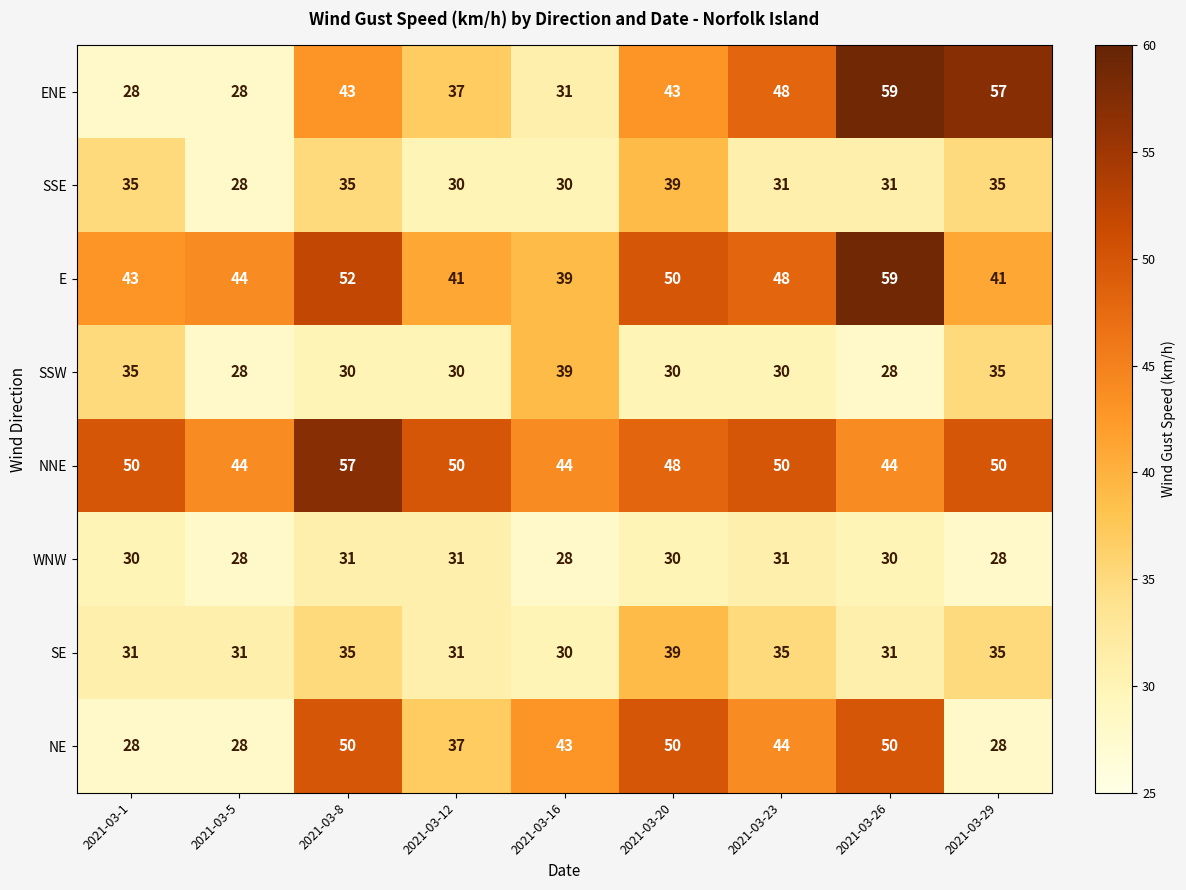

At which label does SE reach its minimum?

2021-03-16